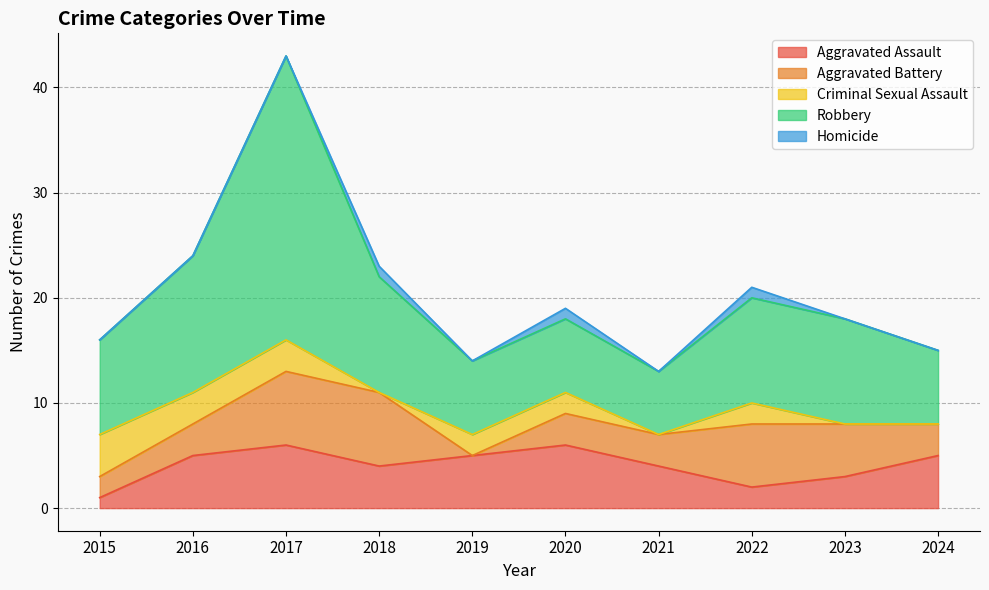

Reading left to right, what are all the values shown in this chart?

Aggravated Assault: 2015=1	2016=5	2017=6	2018=4	2019=5	2020=6	2021=4	2022=2	2023=3	2024=5
Aggravated Battery: 2015=2	2016=3	2017=7	2018=7	2019=0	2020=3	2021=3	2022=6	2023=5	2024=3
Criminal Sexual Assault: 2015=4	2016=3	2017=3	2018=0	2019=2	2020=2	2021=0	2022=2	2023=0	2024=0
Robbery: 2015=9	2016=13	2017=27	2018=11	2019=7	2020=7	2021=6	2022=10	2023=10	2024=7
Homicide: 2015=0	2016=0	2017=0	2018=1	2019=0	2020=1	2021=0	2022=1	2023=0	2024=0